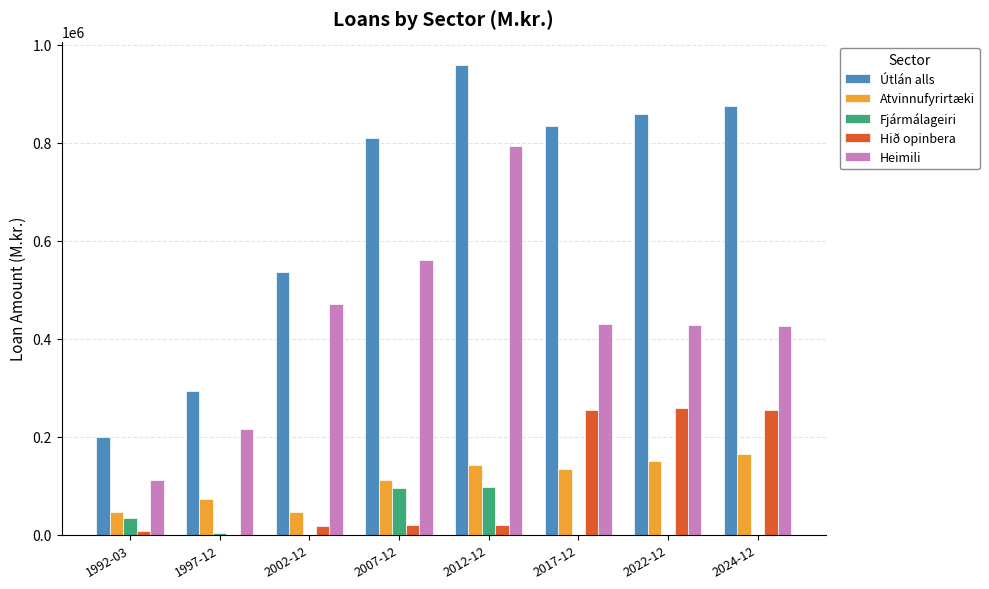

Is it true that Útlán alls equals 198928 at 1992-03?

True